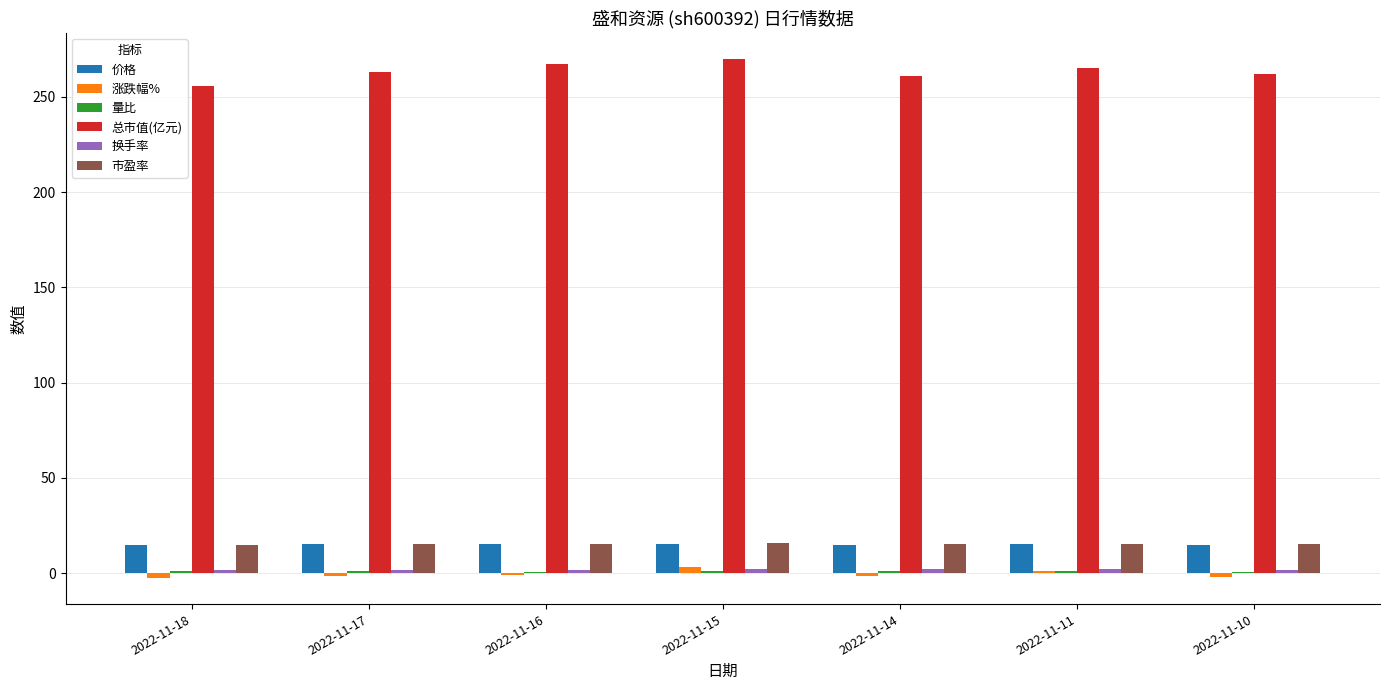

The 市盈率 series shows 15.6 at 2022-11-15. True or false?

True